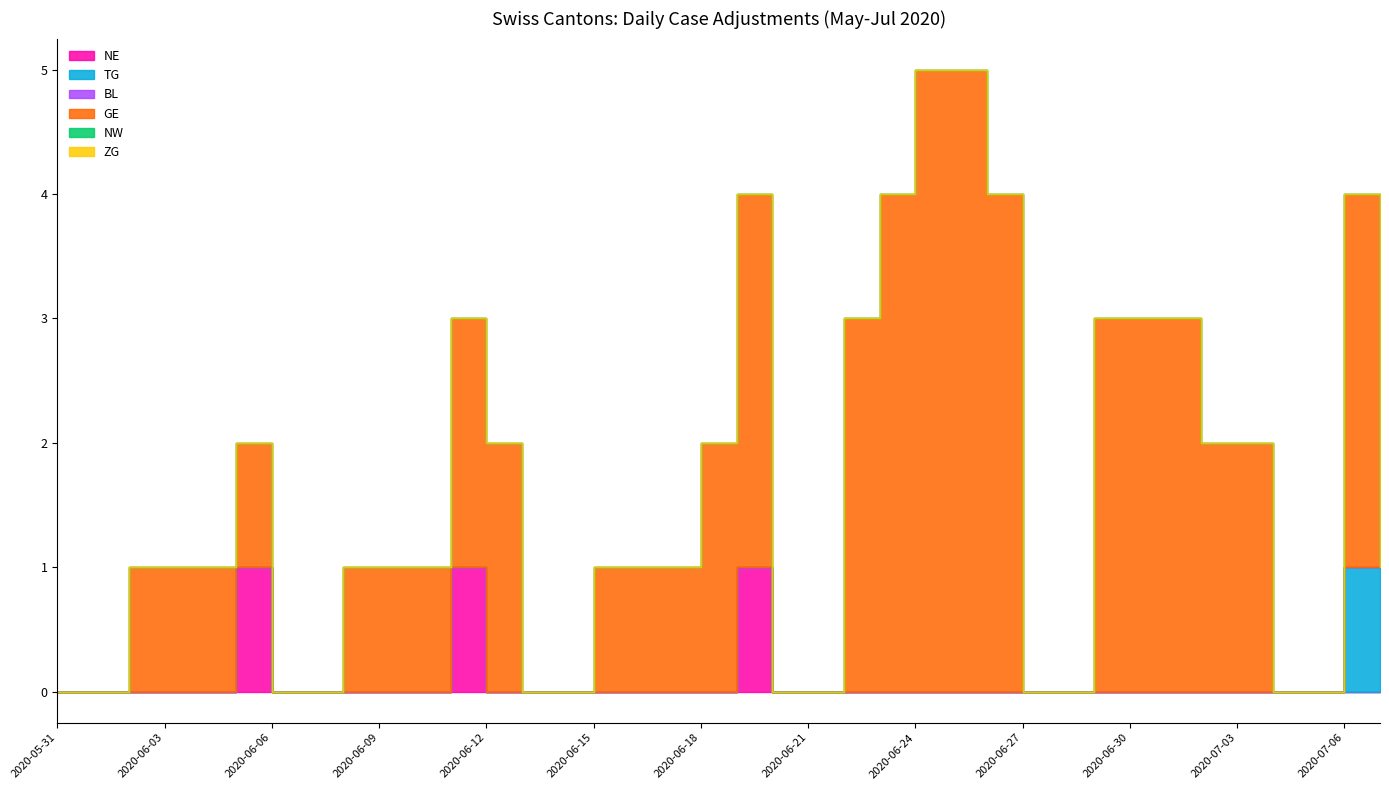

At how many categories does at least one series exceed 3?

4